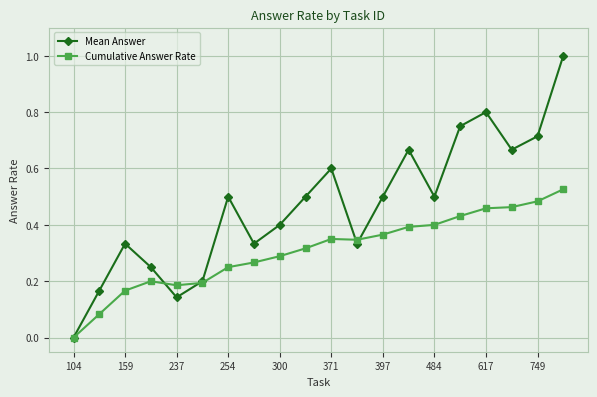

In Cumulative Answer Rate, how many points are lower than both neighbors (excluding endpoints)?

2